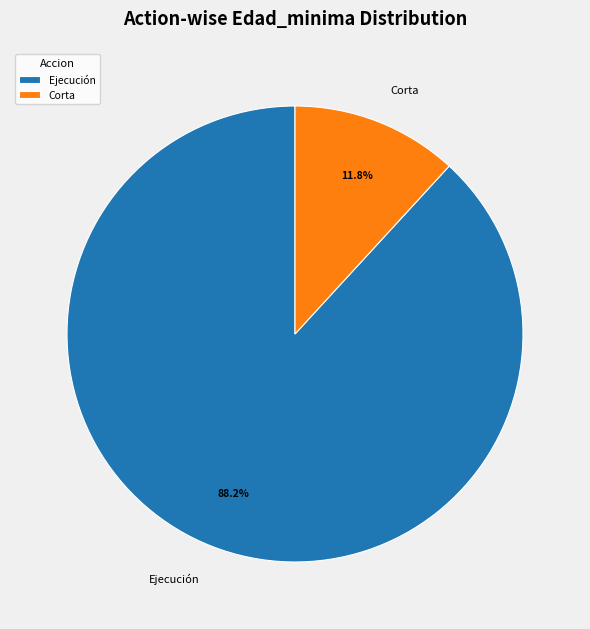

What percentage is NOT represented by Ejecución?

11.8%